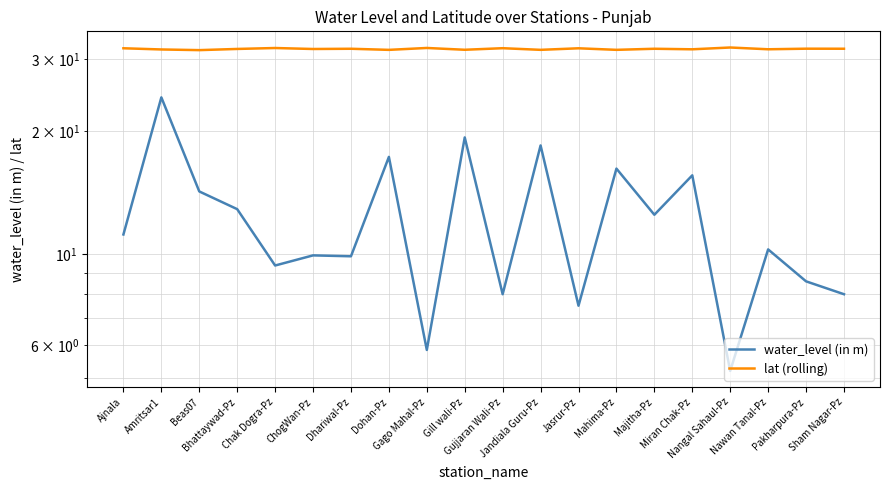

What are all the series names shown in the legend?

water_level (in m), lat (rolling)